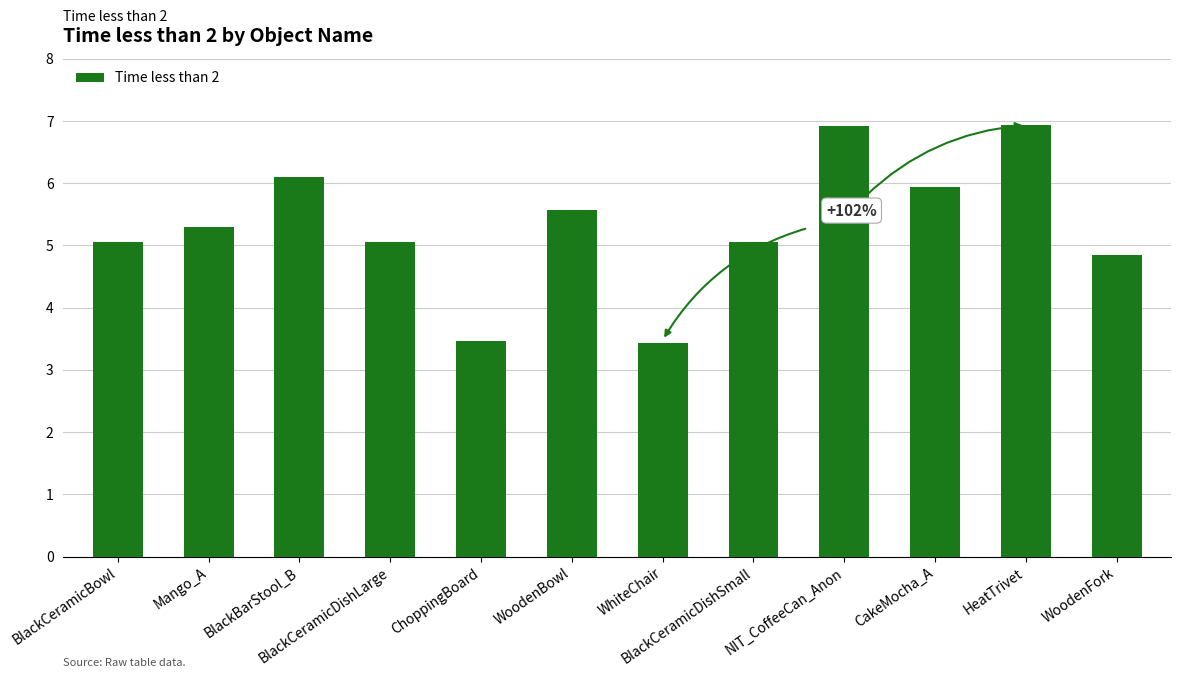

What is the approximate value at WoodenBowl?

5.6